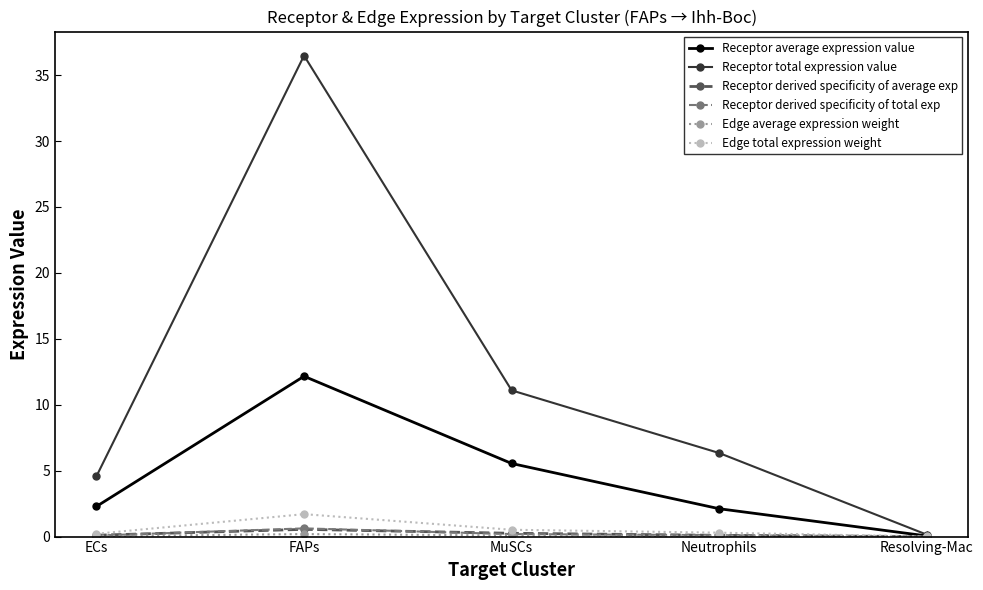

Which series has the widest spread of values?

Receptor total expression value